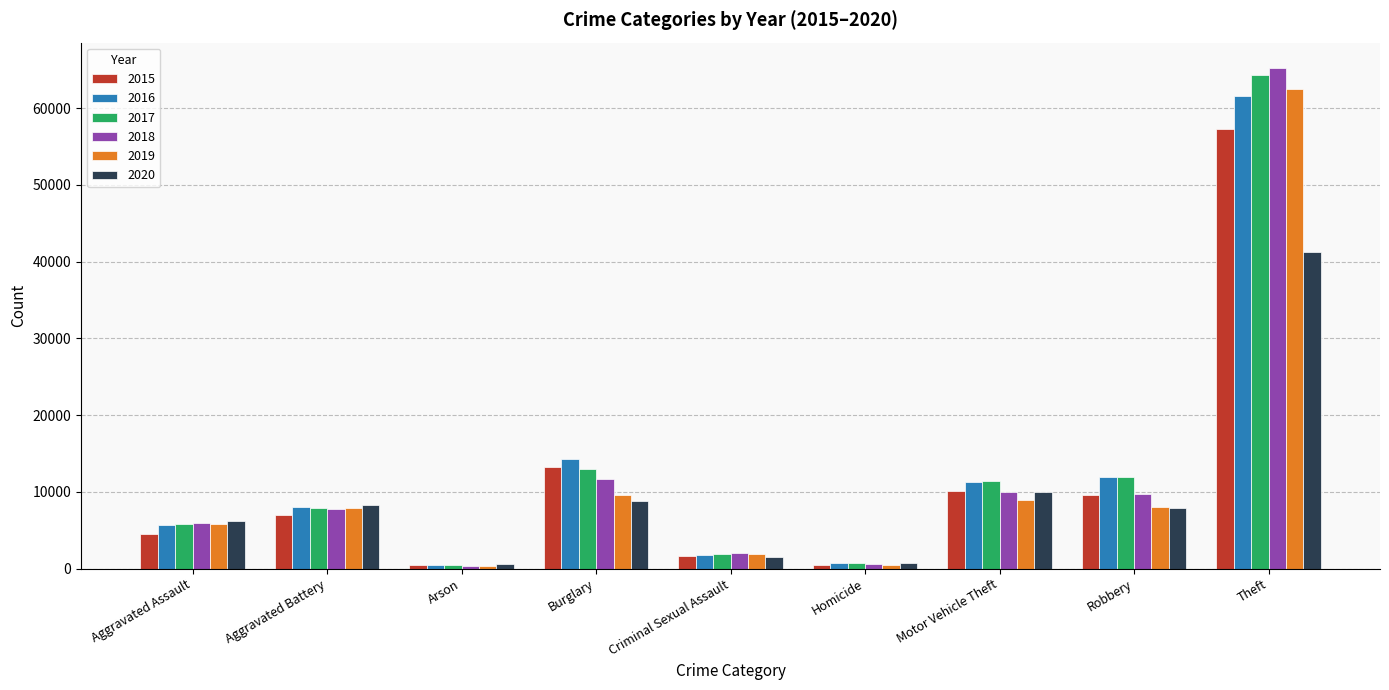

What value does the 2017 series have at Motor Vehicle Theft, to the nearest 50?

11400